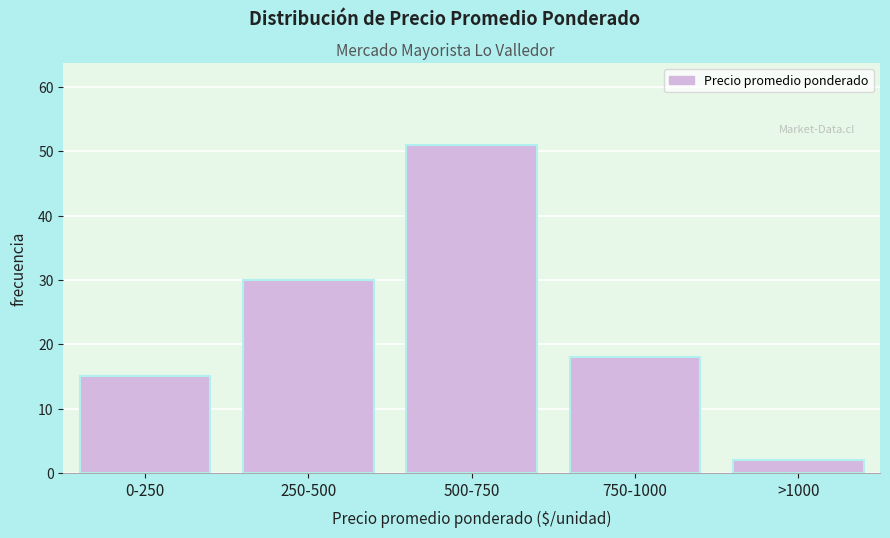

Reading left to right, what are all the values shown in this chart?

15	30	51	18	2